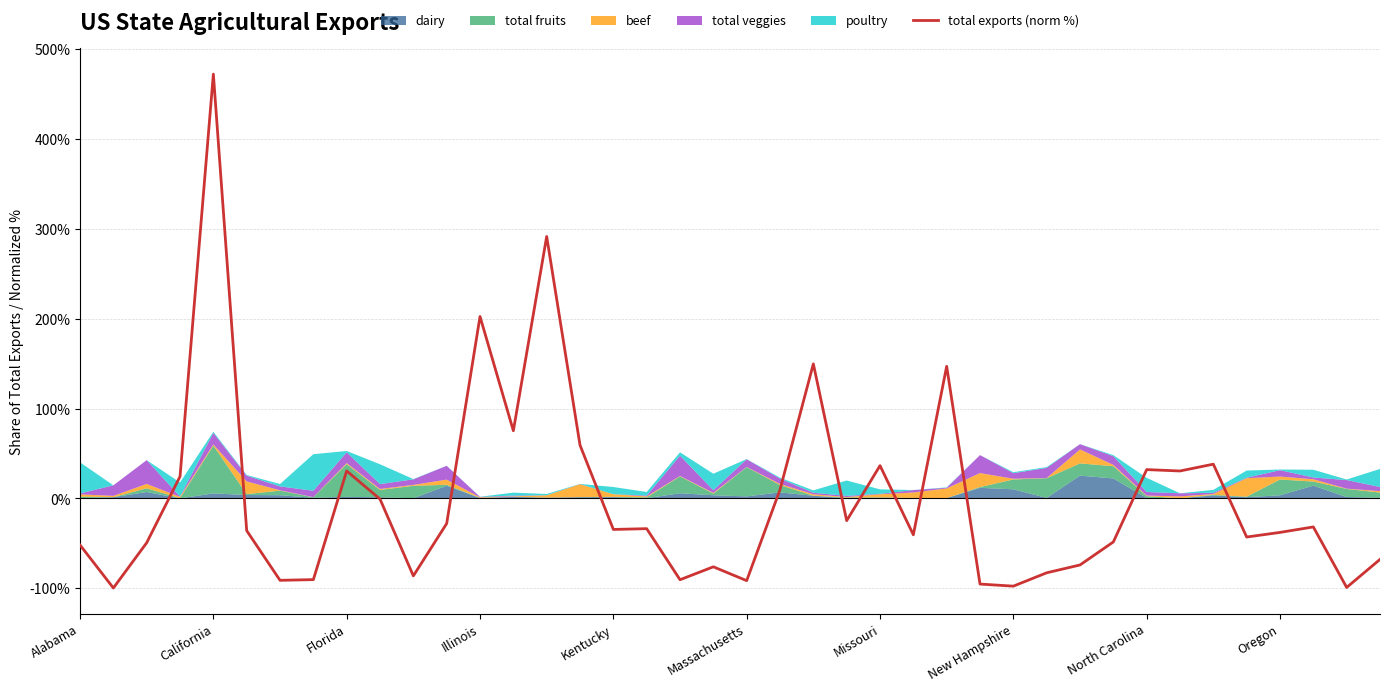

The value of total exports (norm %) at Alabama is -51.7. True or false?

True